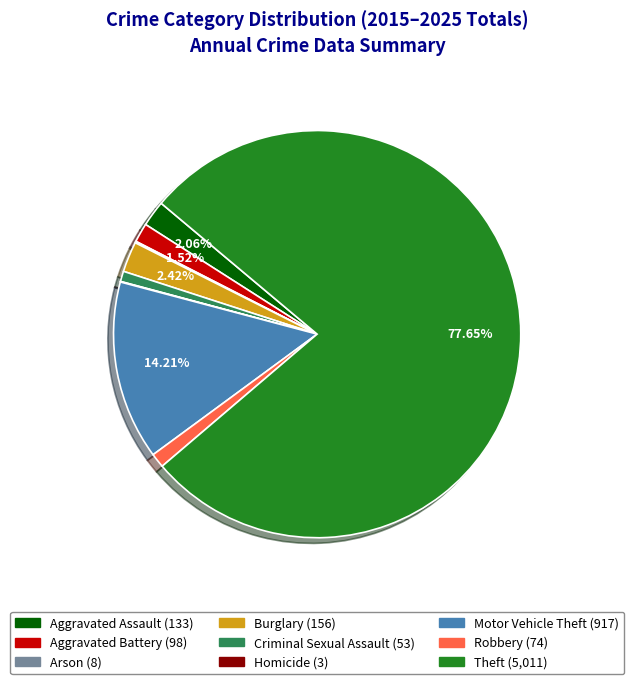

Is there any slice that represents more than half of the pie?

Yes